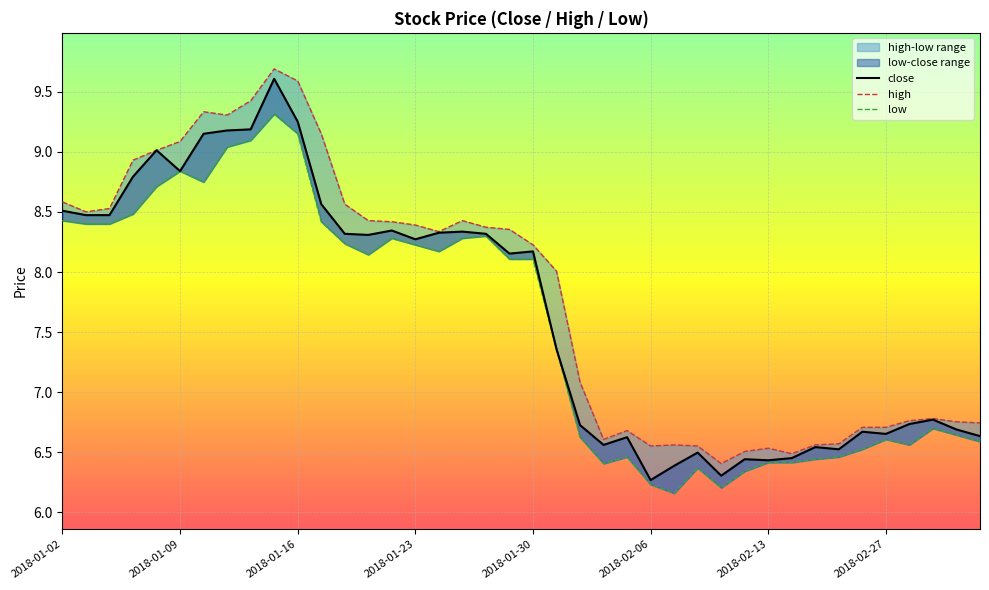

The value of high at 12 is 8.6. True or false?

True